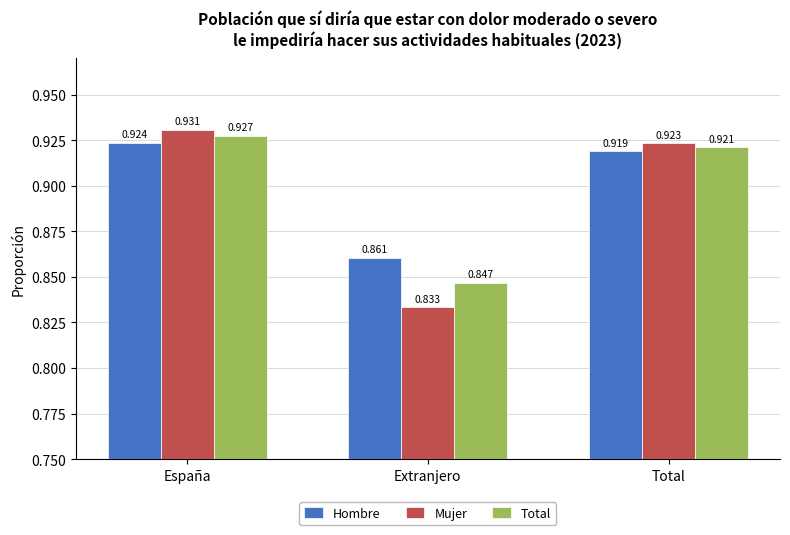

How many Hombre values are between 0 and 1?

3